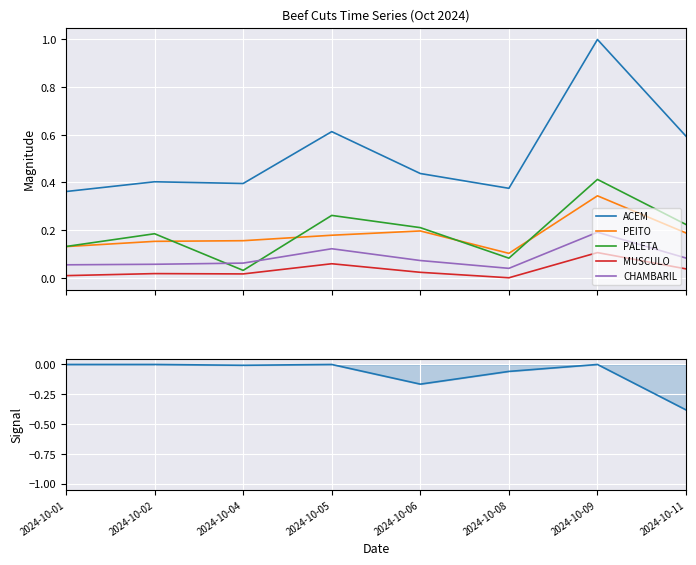

Reading right to left, what are all the values shown in this chart?

ACEM: 0.6	1.0	0.4	0.4	0.6	0.4	0.4	0.4
PEITO: 0.2	0.3	0.1	0.2	0.2	0.2	0.2	0.1
PALETA: 0.2	0.4	0.1	0.2	0.3	0.0	0.2	0.1
MUSCULO: 0.0	0.1	0.0	0.0	0.1	0.0	0.0	0.0
CHAMBARIL: 0.1	0.2	0.0	0.1	0.1	0.1	0.1	0.1
ACEM signal: -0.4	0.0	-0.1	-0.2	0.0	-0.0	0.0	0.0